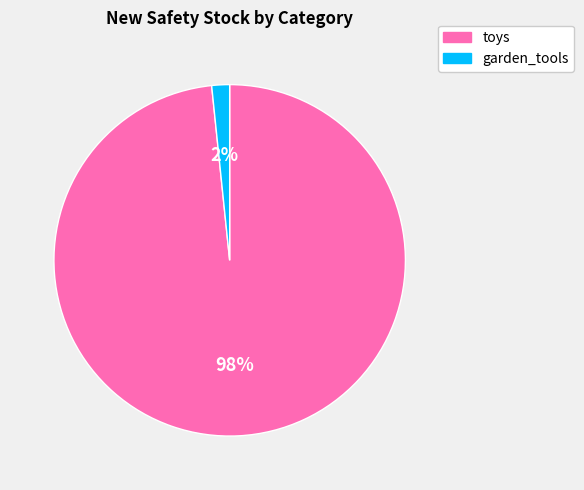

Which slice is the smallest?

garden_tools